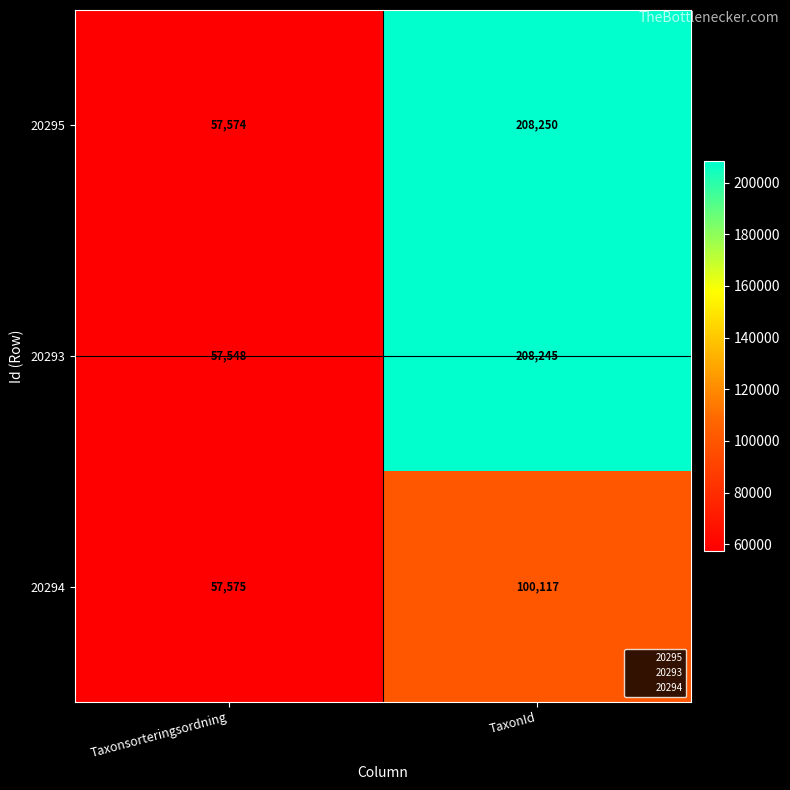

What is the sum of the 20293 values at Taxonsorteringsordning and TaxonId?

265793